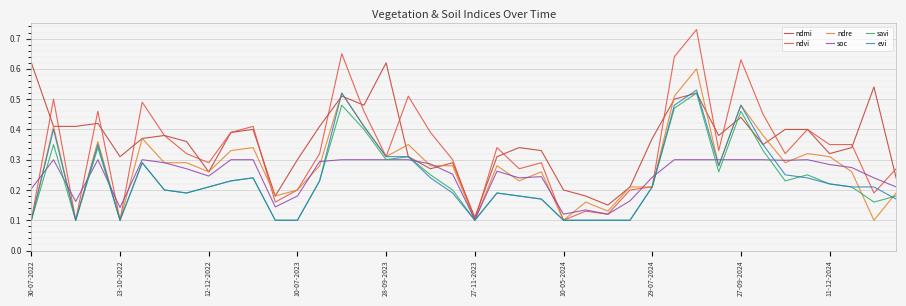

Which series has the largest range (max minus min)?

ndvi